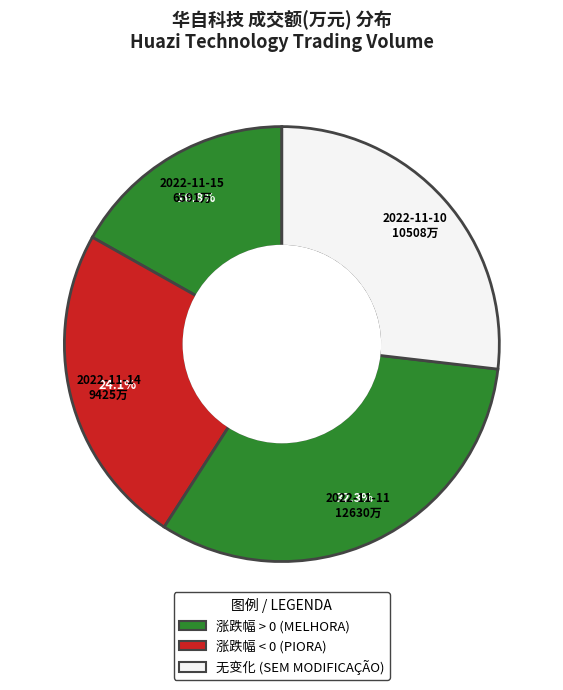

Count the number of slices in the pie.

4